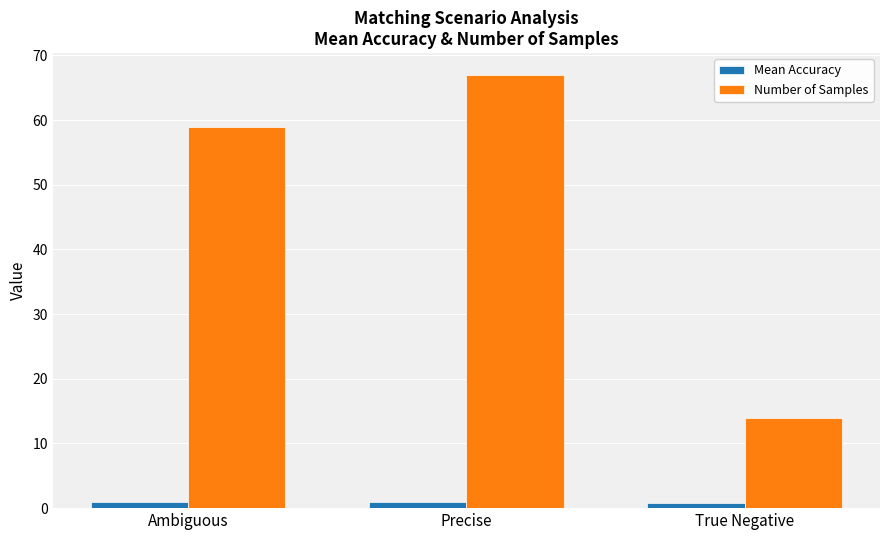

At which label is Number of Samples closest to 40?

Ambiguous